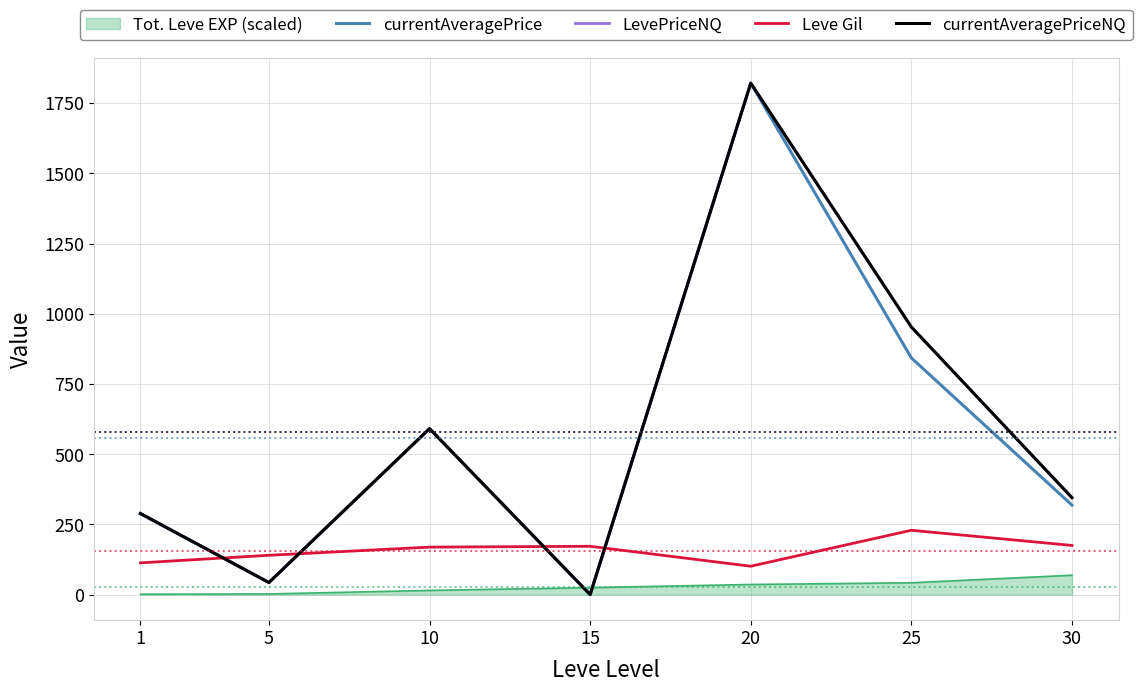

Where does the currentAveragePrice series first go above 318?

10